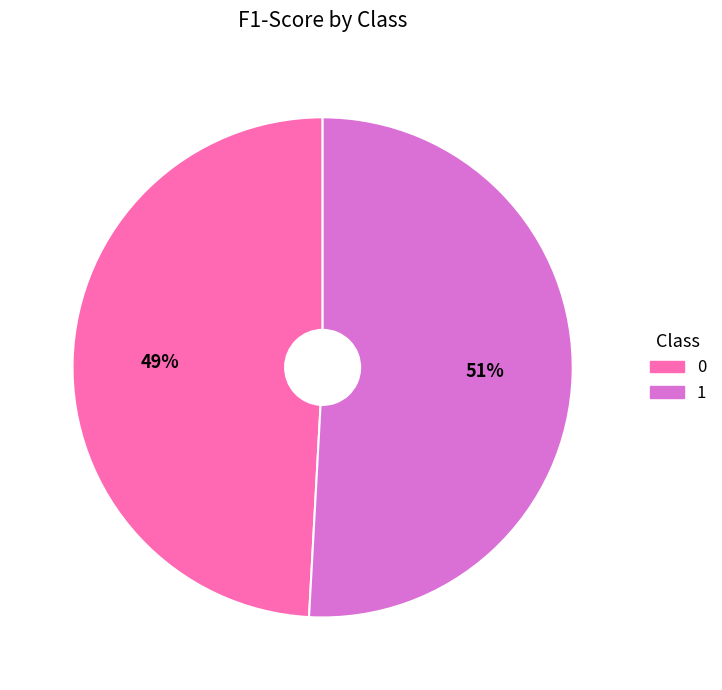

Which slice is the largest?

1